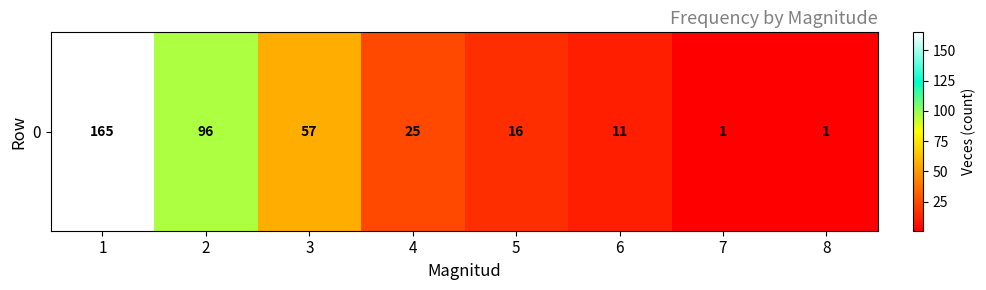

Reading right to left, what are all the values shown in this chart?

1	1	11	16	25	57	96	165